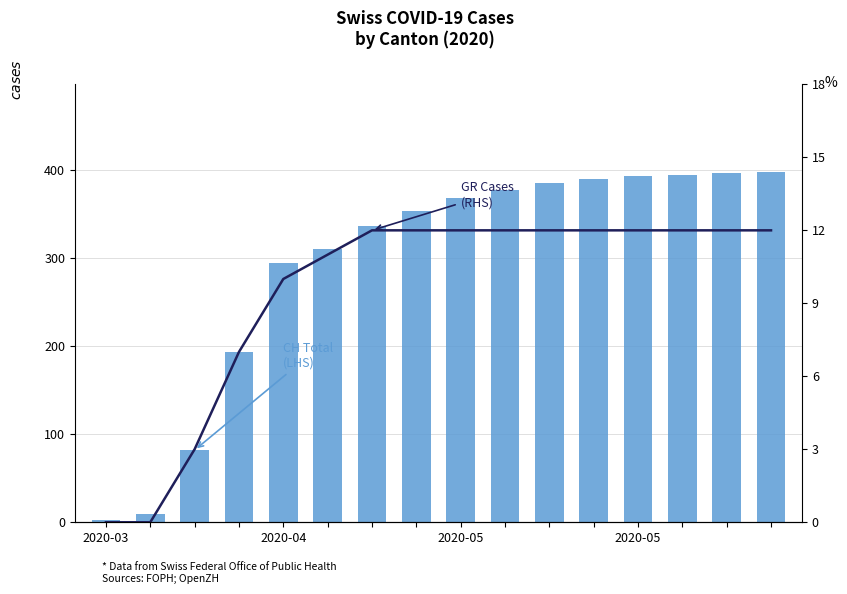

List the series in order of their overall mean, lowest first.

GR Cases (RHS), CH Total (LHS)